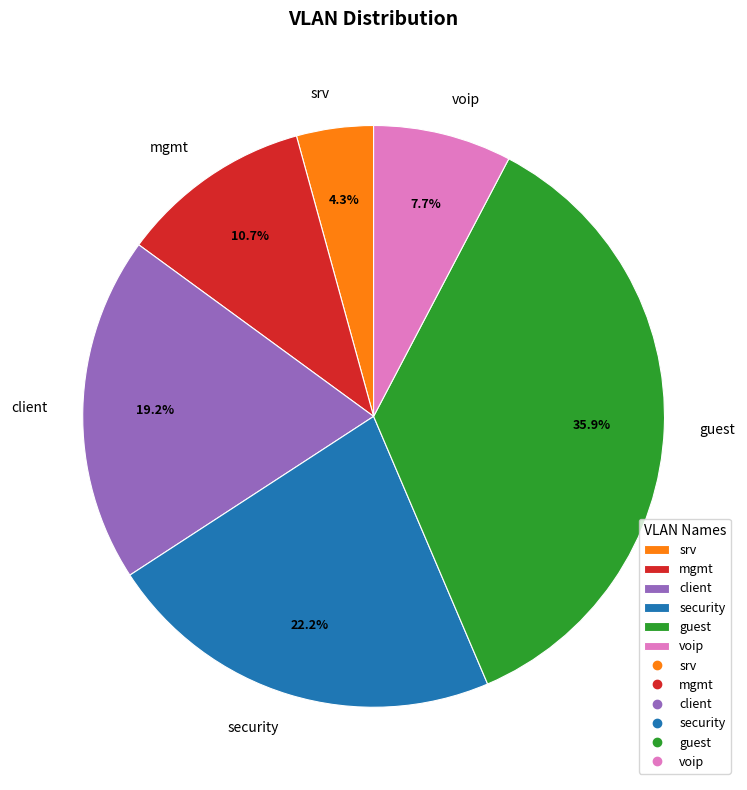

To the nearest percent, what is the average slice percentage?

17%